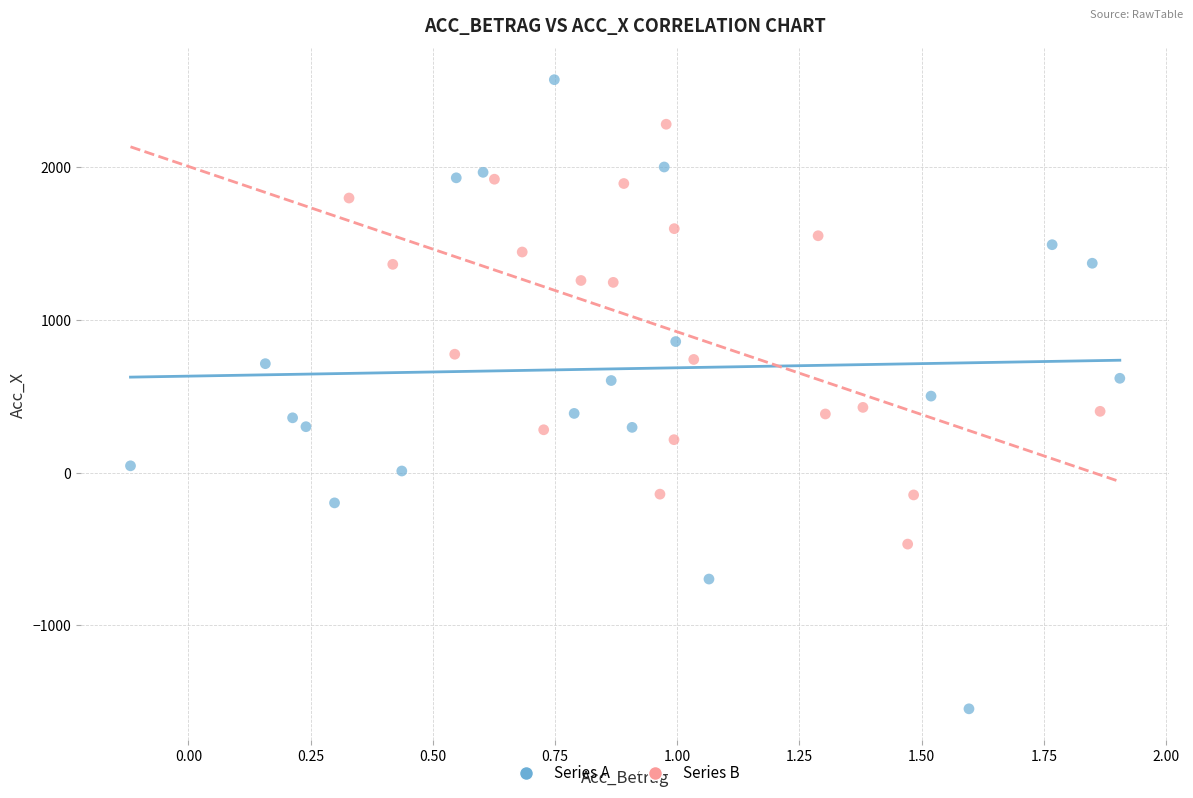

Which series reaches the maximum Y coordinate?

Series A